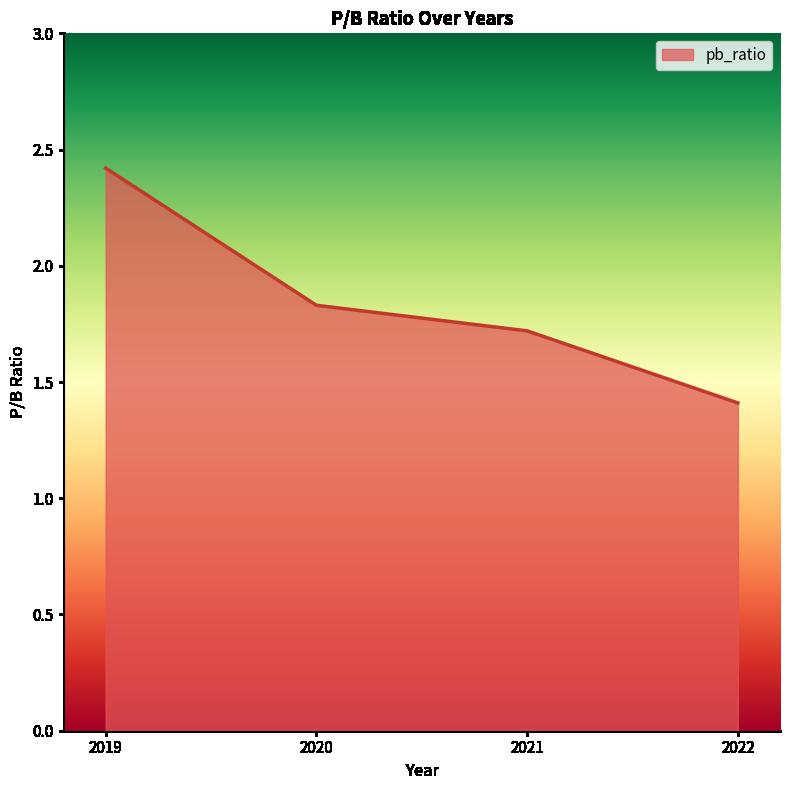

How many lines are shown in the chart?

1